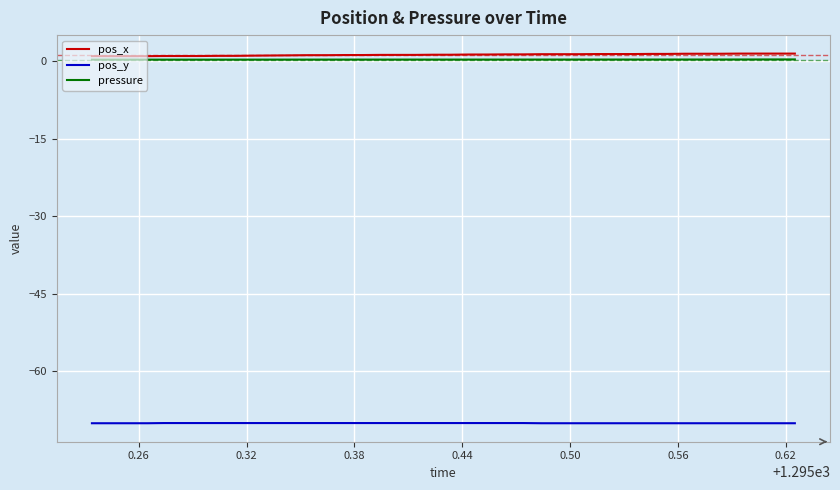

How many categories are shown in the chart?

40